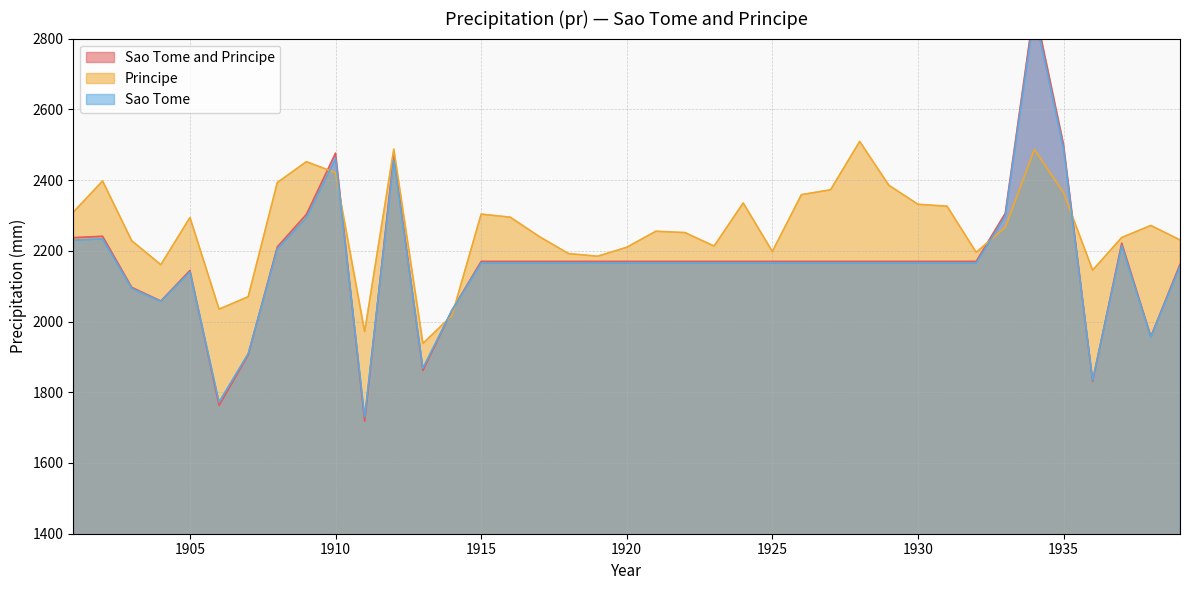

What is the lowest value of the Sao Tome series?

1730.5